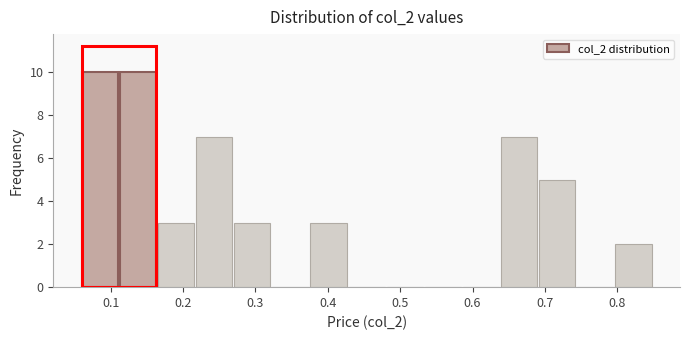

What is the height of the bar covering 0.80 to 0.85 on the x-axis? Neither the bar edges nor the heights are printed on the chart, so give them approximately, as read against the axes.

2